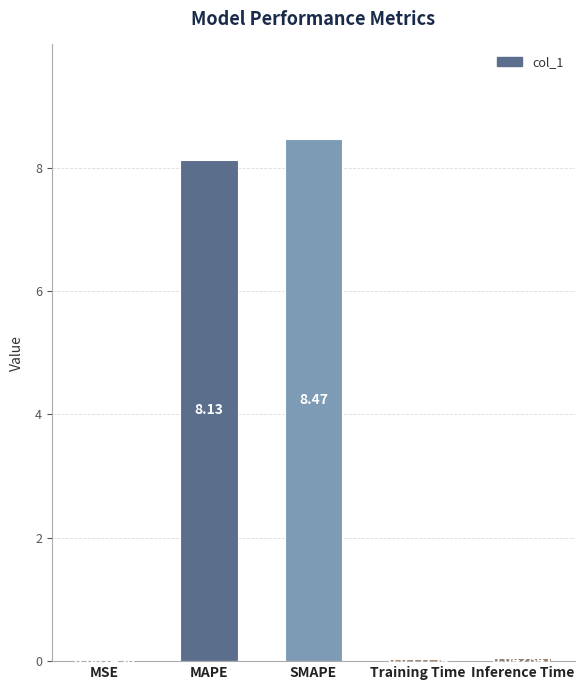

Which label corresponds to the largest value in the chart?

SMAPE